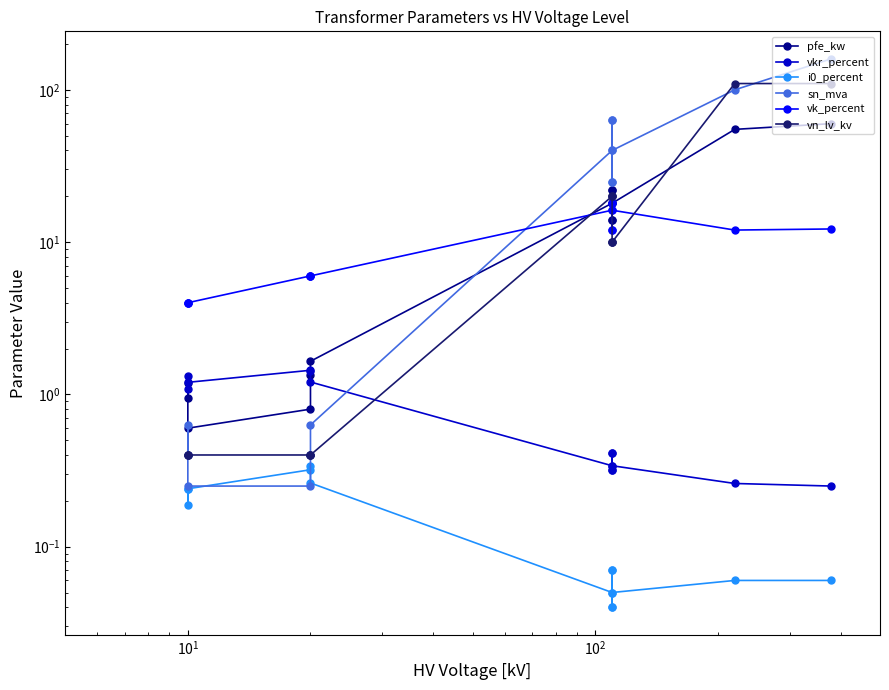

What is the average value of the pfe_kw series?

16.4